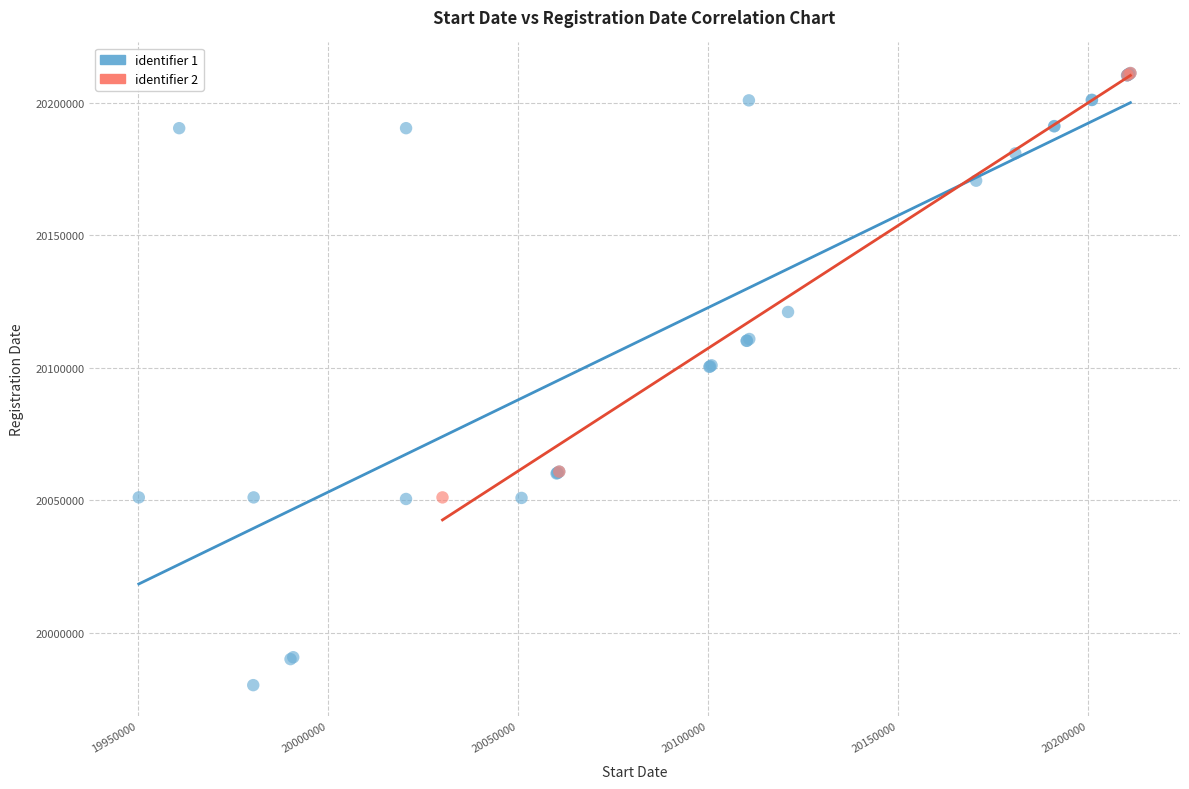

Which series has the largest Y range (max minus min)?

identifier 1